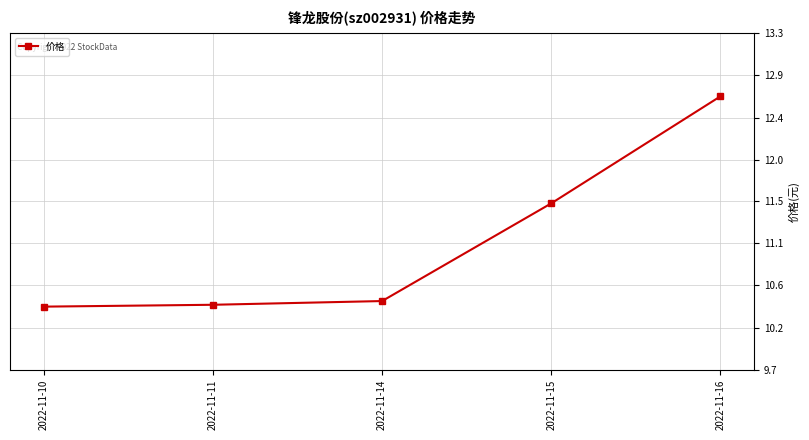

Which label corresponds to the largest value in the chart?

2022-11-16